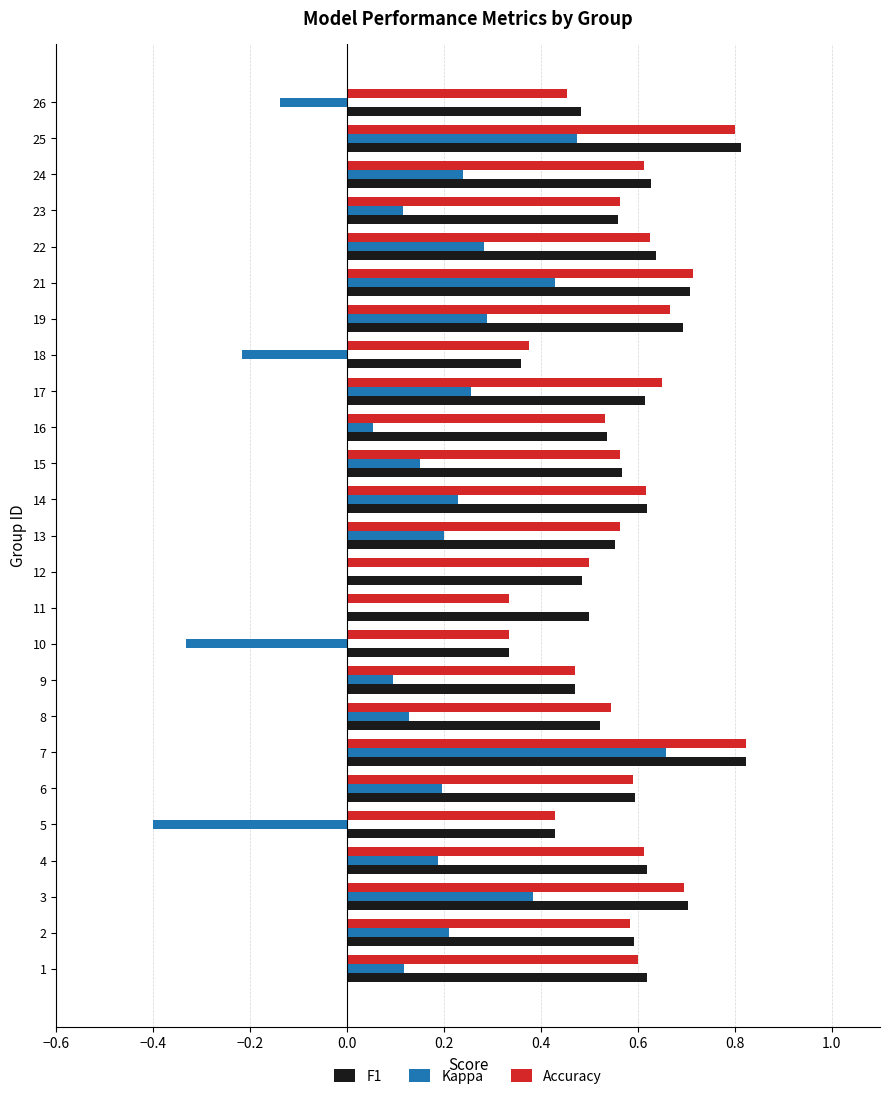

Is it true that Accuracy equals 0.3 at 25?

False